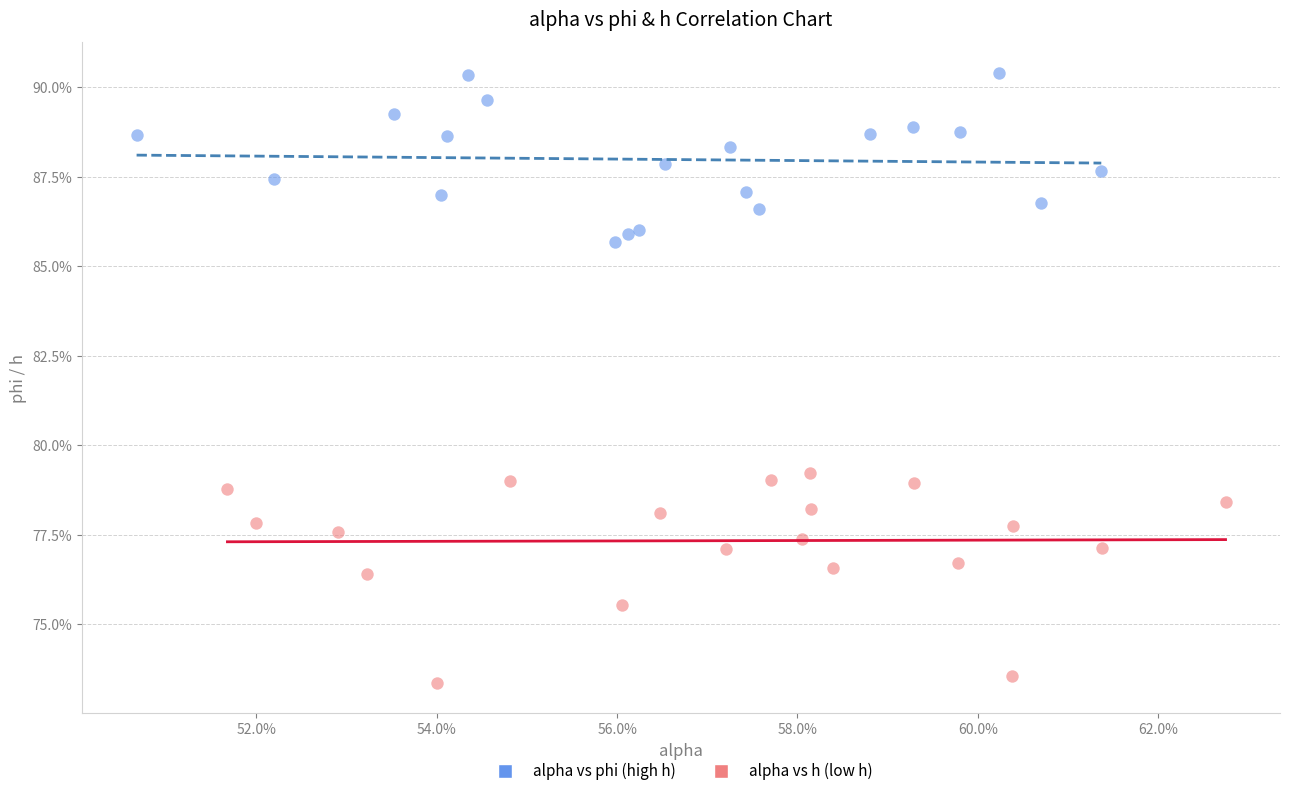

What are all the series names shown in the legend?

alpha vs phi (high h), alpha vs h (low h)